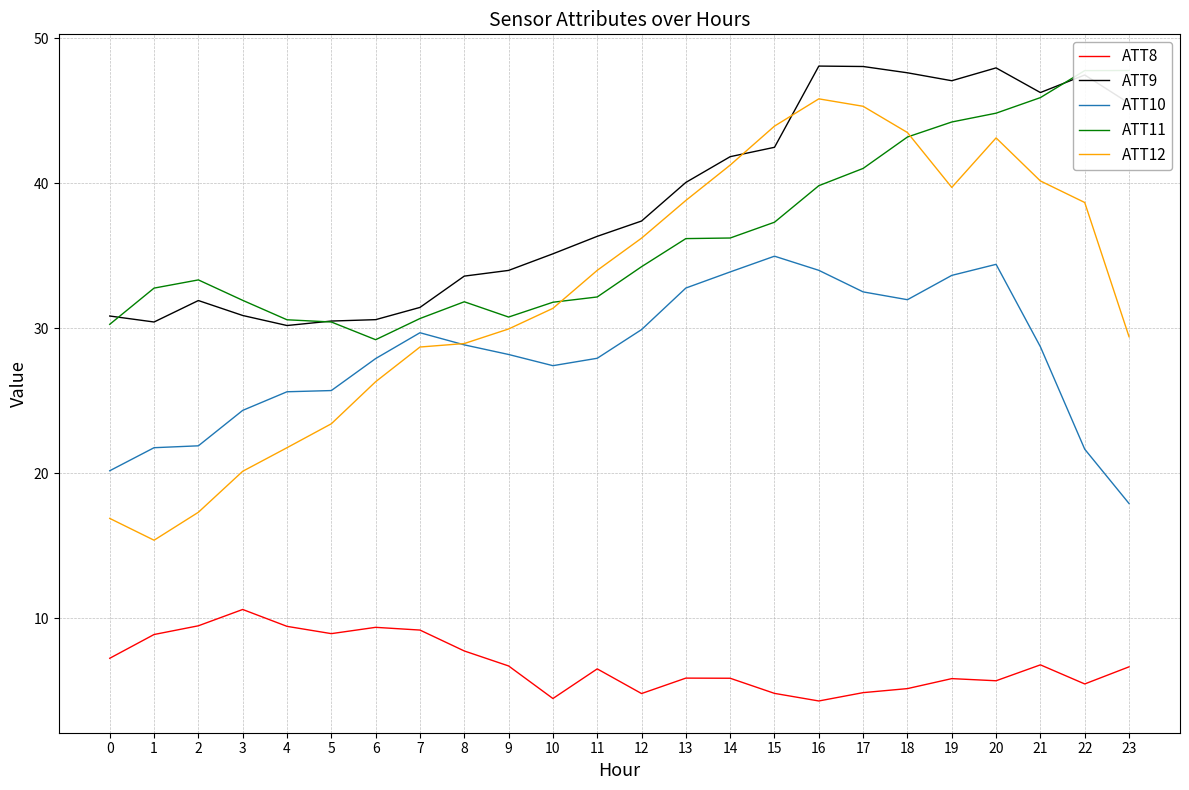

Between which two adjacent categories do ATT12 and ATT10 first intersect?

7 and 8